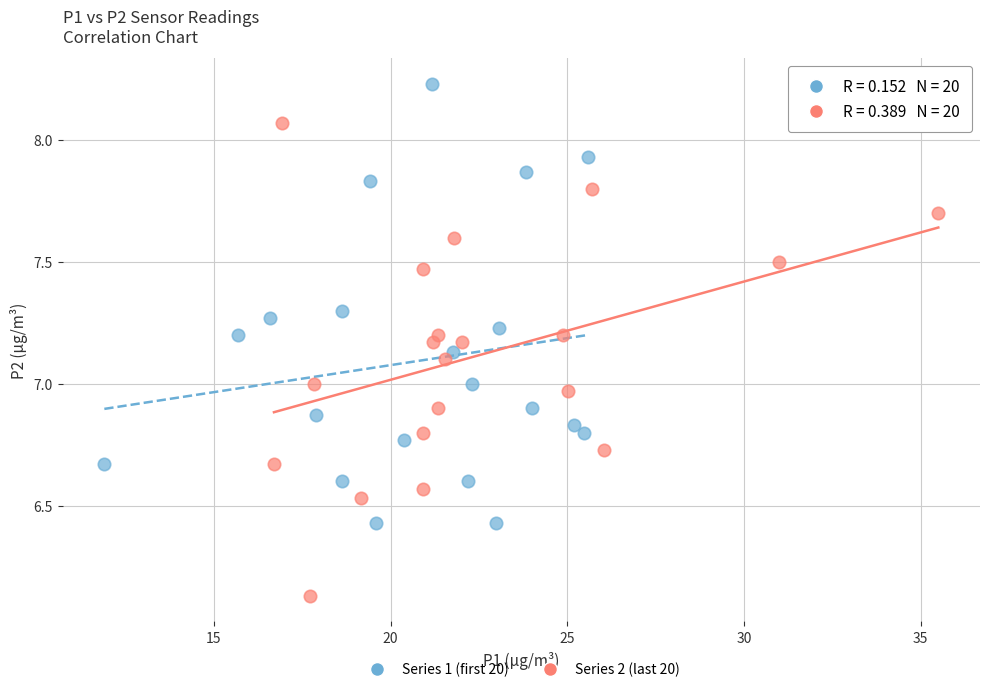

Which series contains the highest Y value?

Series 1 (first 20)